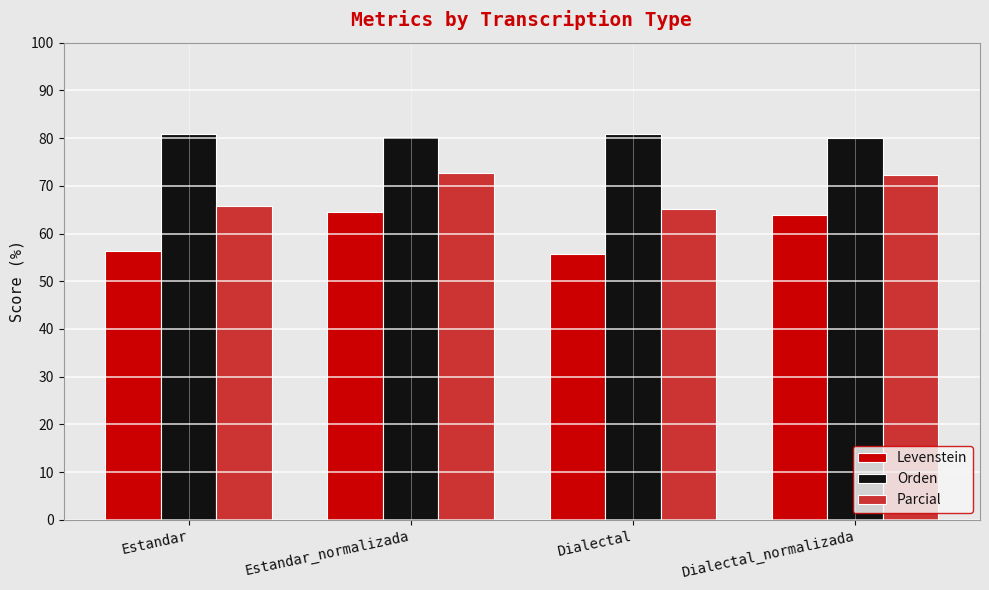

How many groups of bars are there?

4